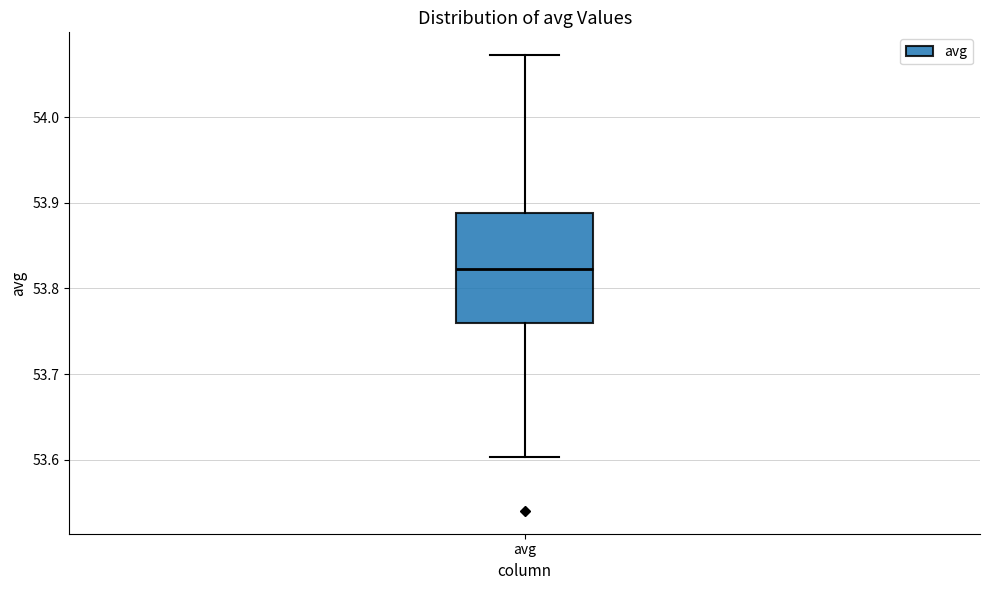

Read this box plot against the y-axis: the position of the median line, the range covered by the box, and the ends of both whiskers. The values are not printed on the chart, so give them approximately, as read against the axis.

median 53.82, box 53.76 to 53.89, whiskers 53.60 to 54.07